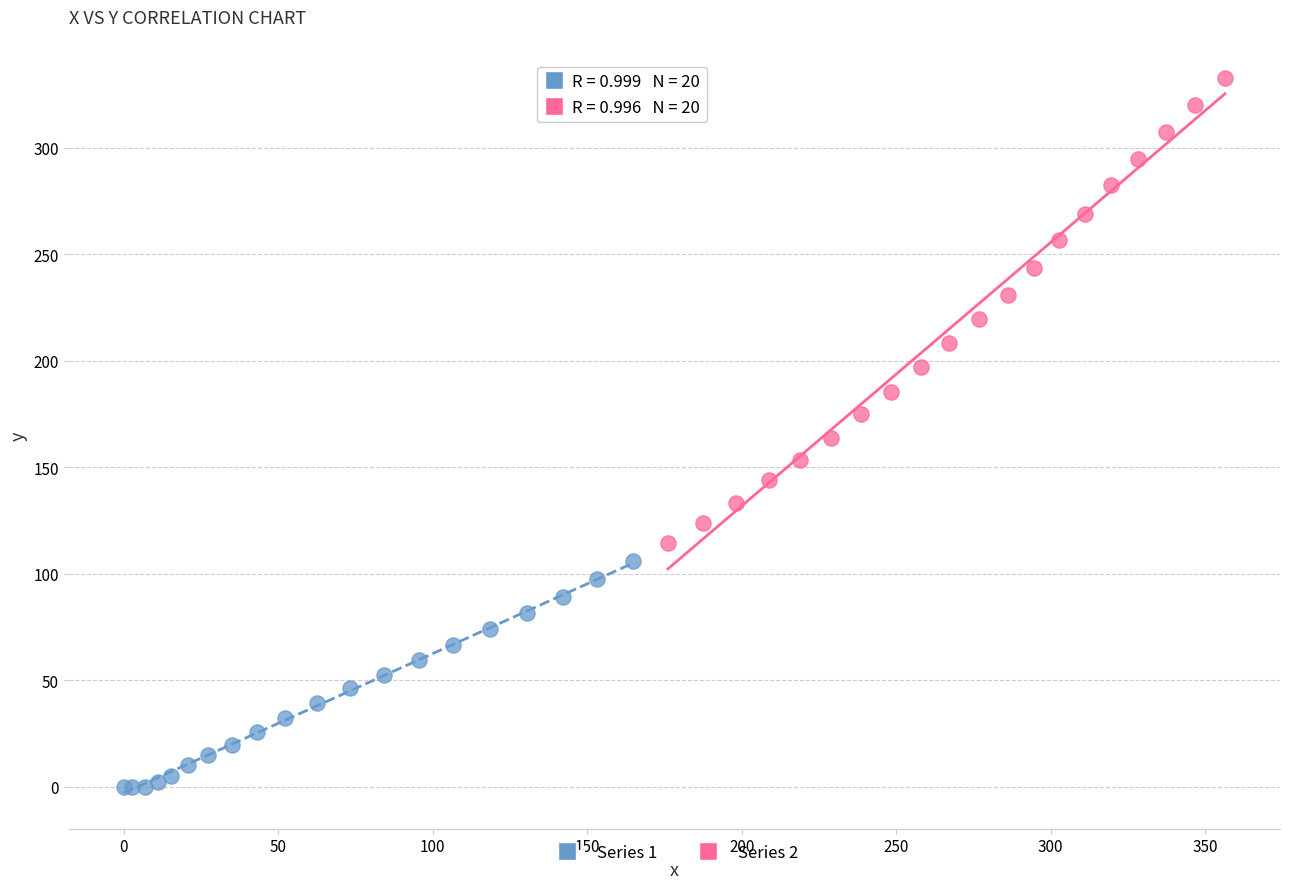

Which series has the widest spread of Y values?

Series 2